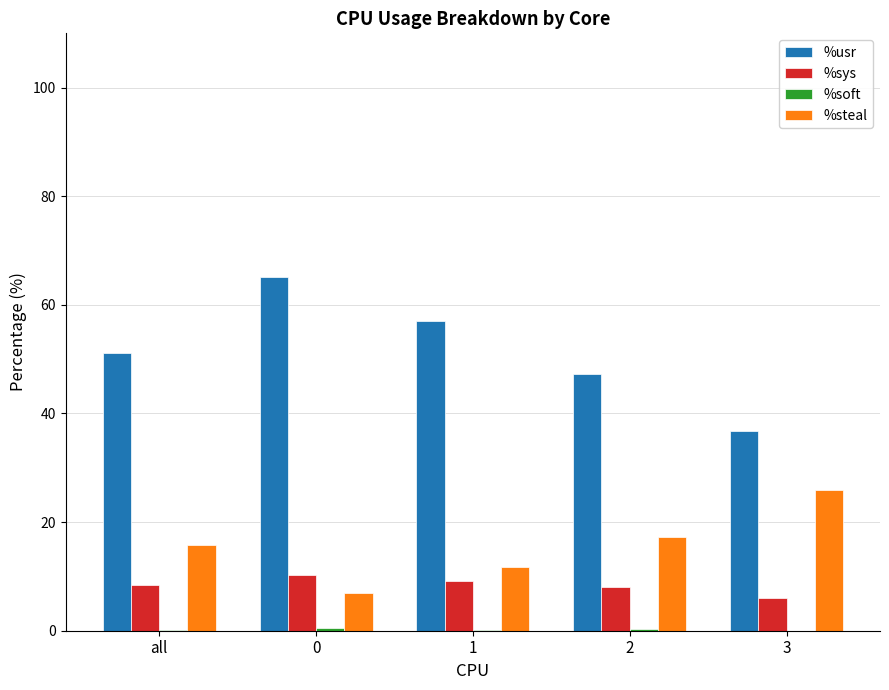

What is the highest value of the %steal series?

25.9